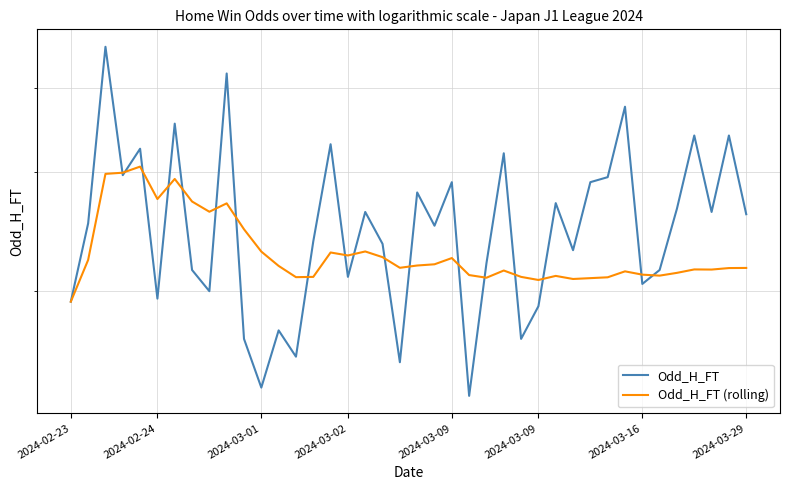

At which label does Odd_H_FT (rolling) first exceed 2?

2024-02-24